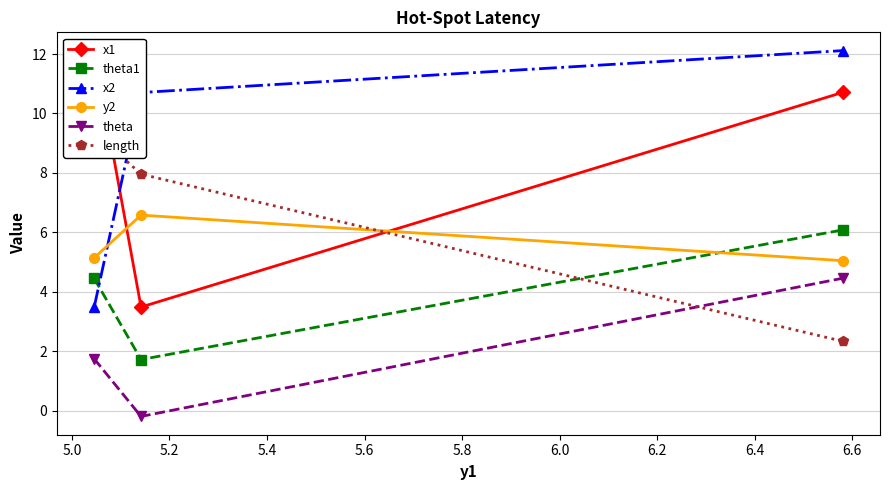

What is the value of the theta1 point at the 2nd from the left?

1.7